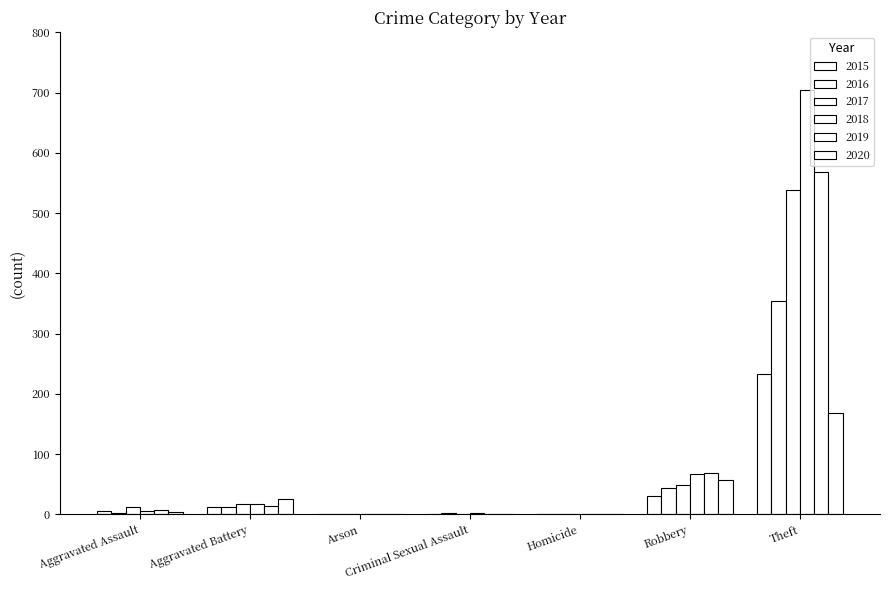

Count the number of categories in the chart.

7